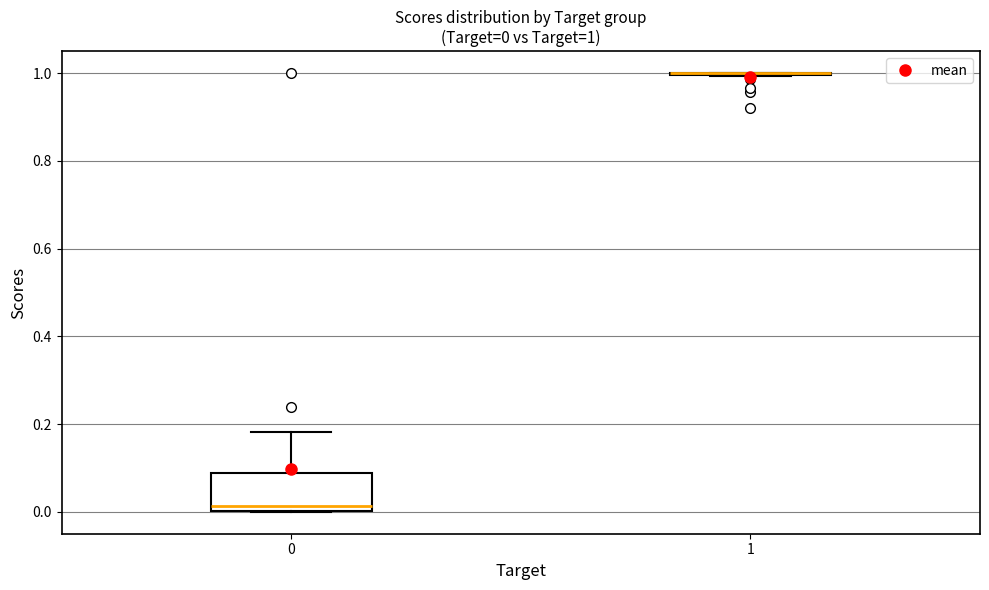

Which box is the tallest, from its lower edge to its upper edge?

0